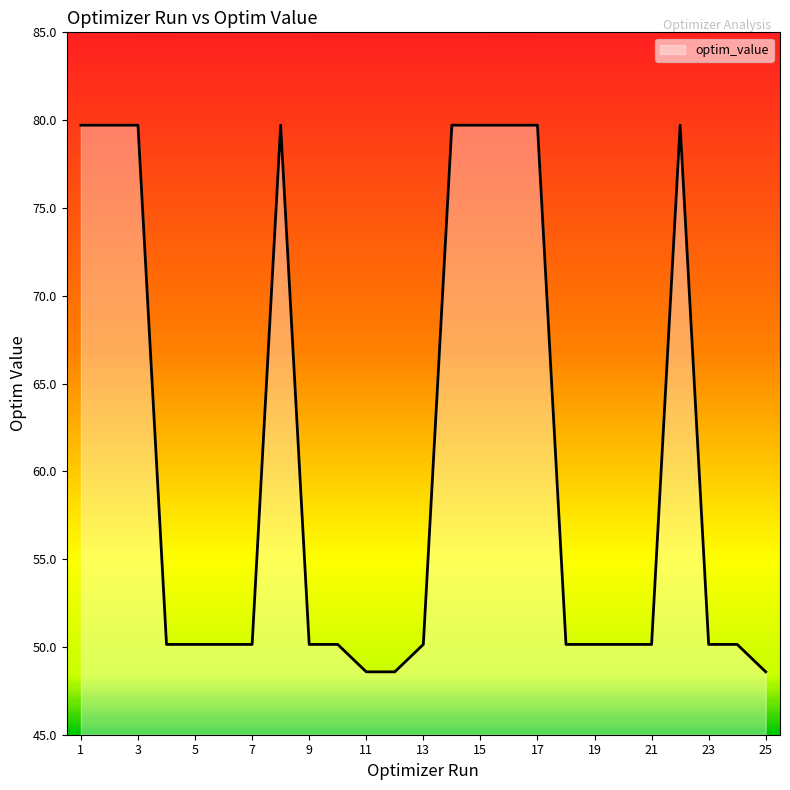

What is the smallest value displayed?

48.6